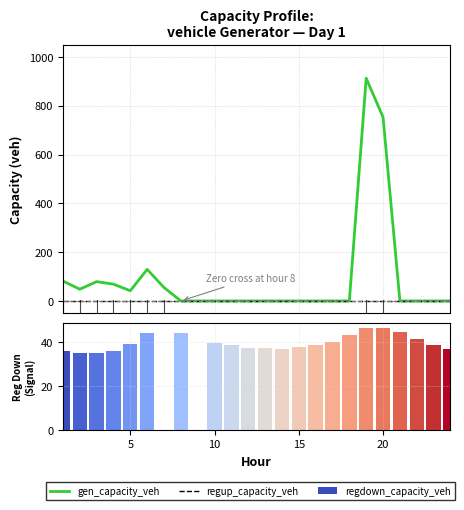

What is the difference between the maximum and minimum values in the gen_capacity_veh series?

912.9